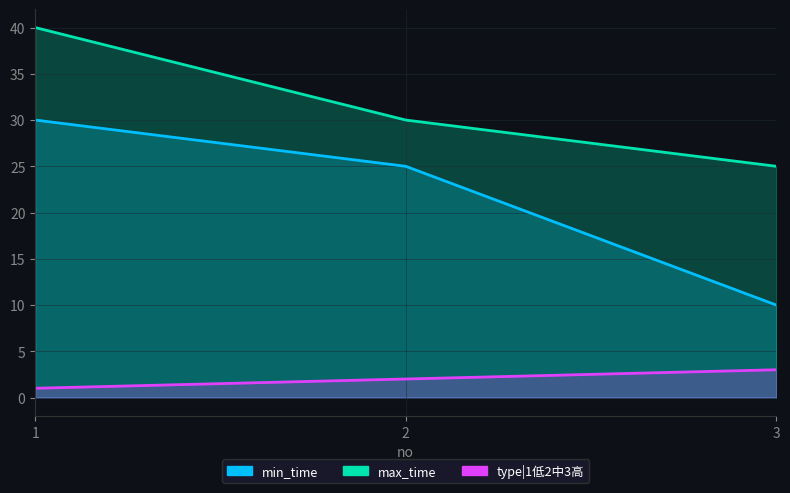

What is the difference between the highest and lowest values at 2?

28